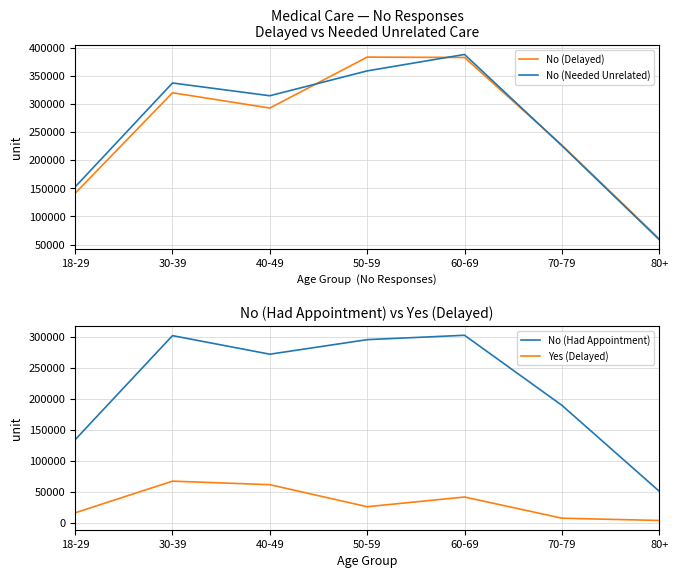

How many distinct data groups are displayed?

4